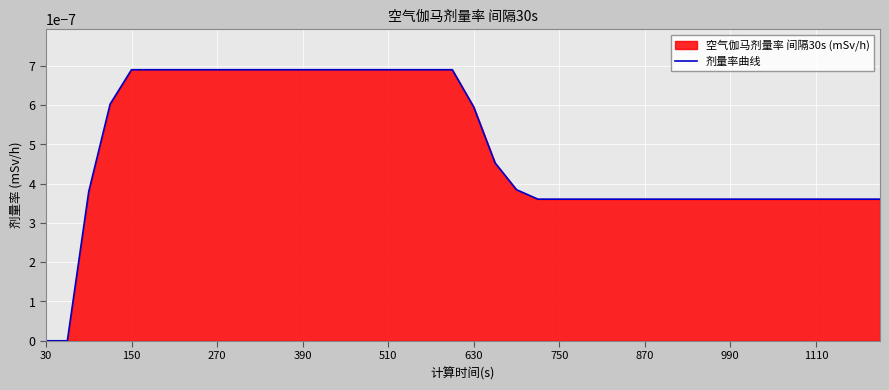

At which label is the value closest to 0?

30